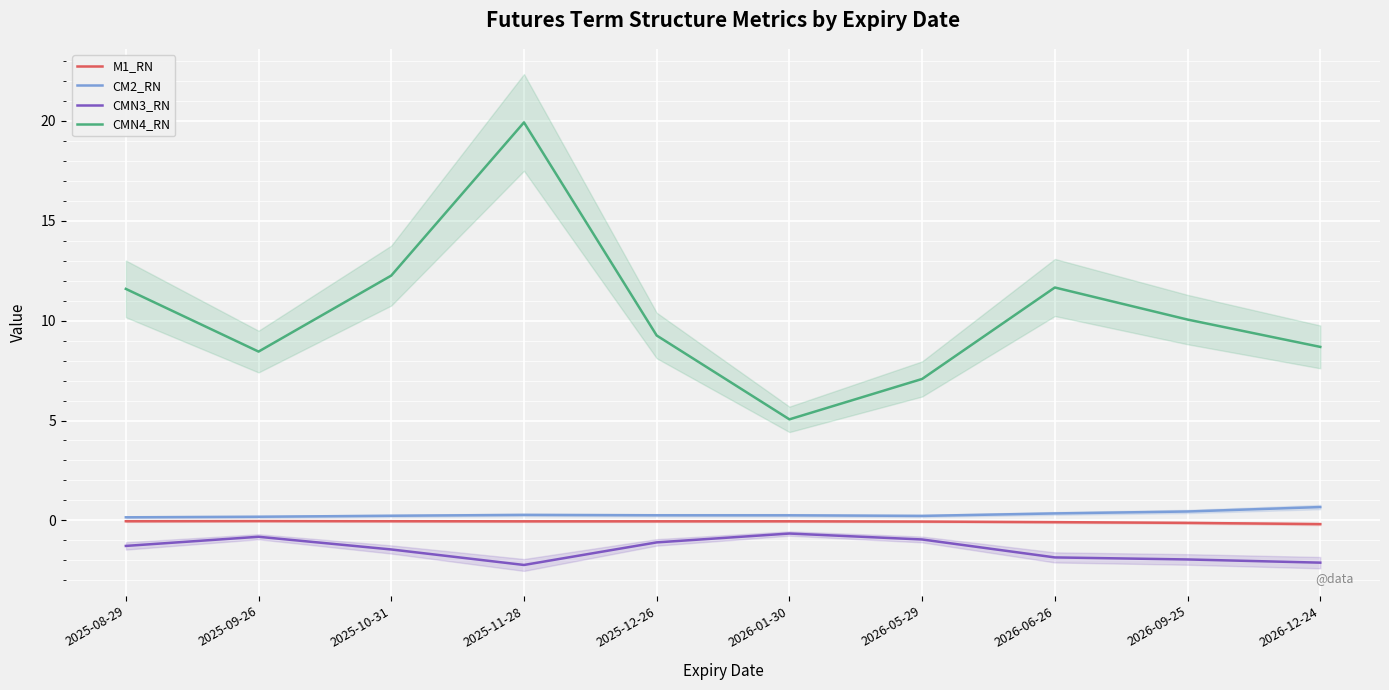

What is the difference between the second highest and second lowest values in the CMN4_RN series?

5.2